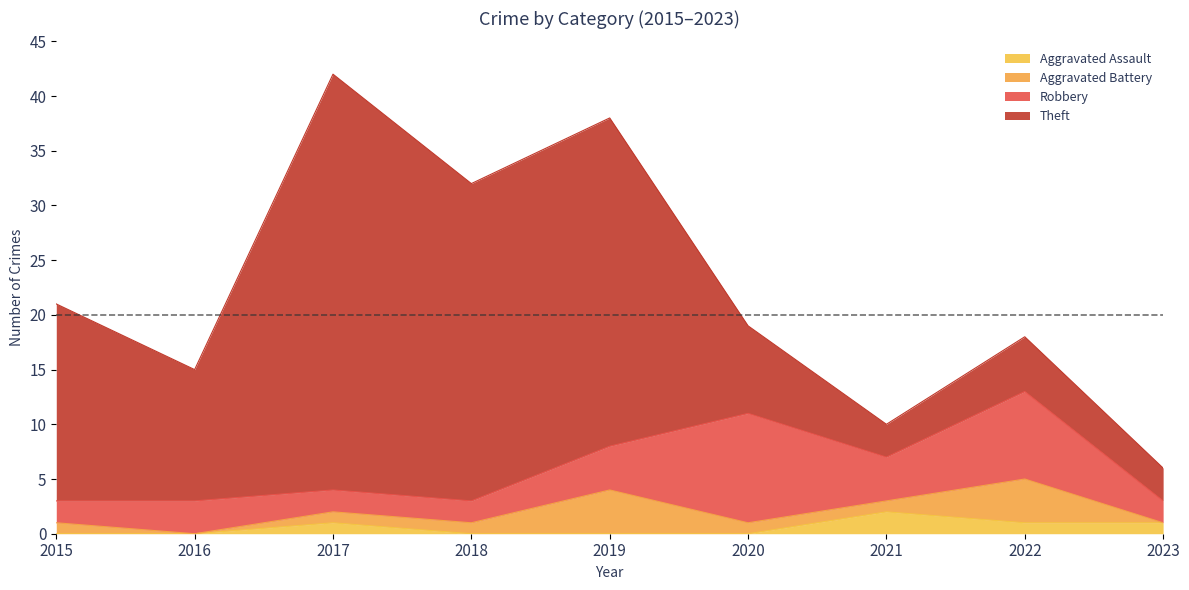

How many lines are shown in the chart?

4